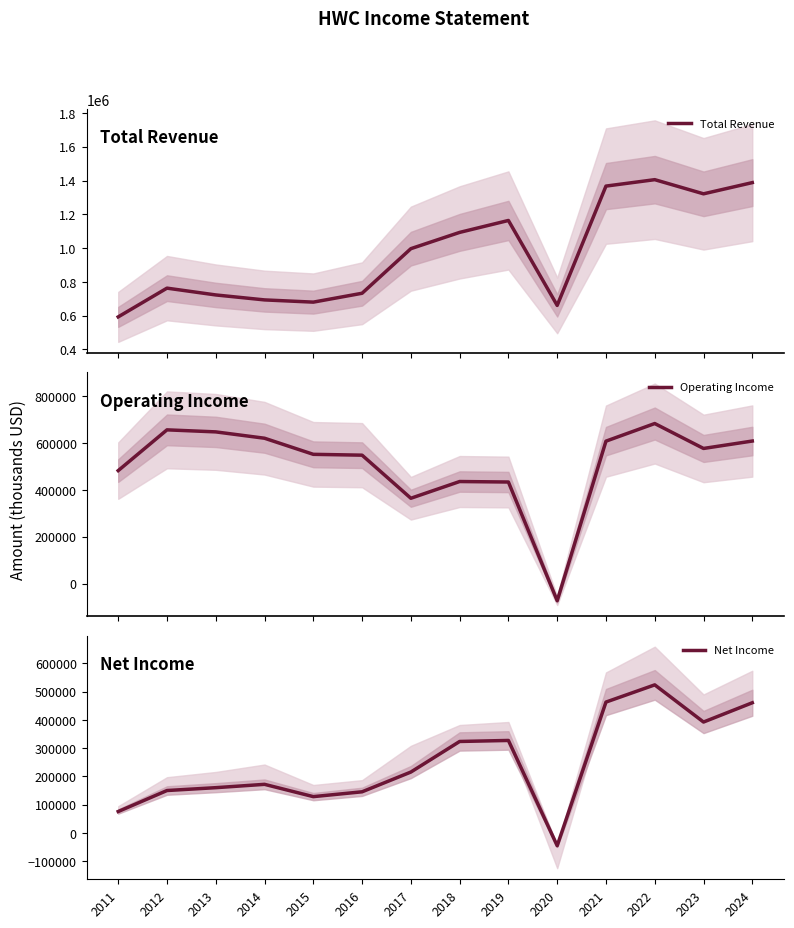

Which category has the highest value in the Operating Income series?

2022